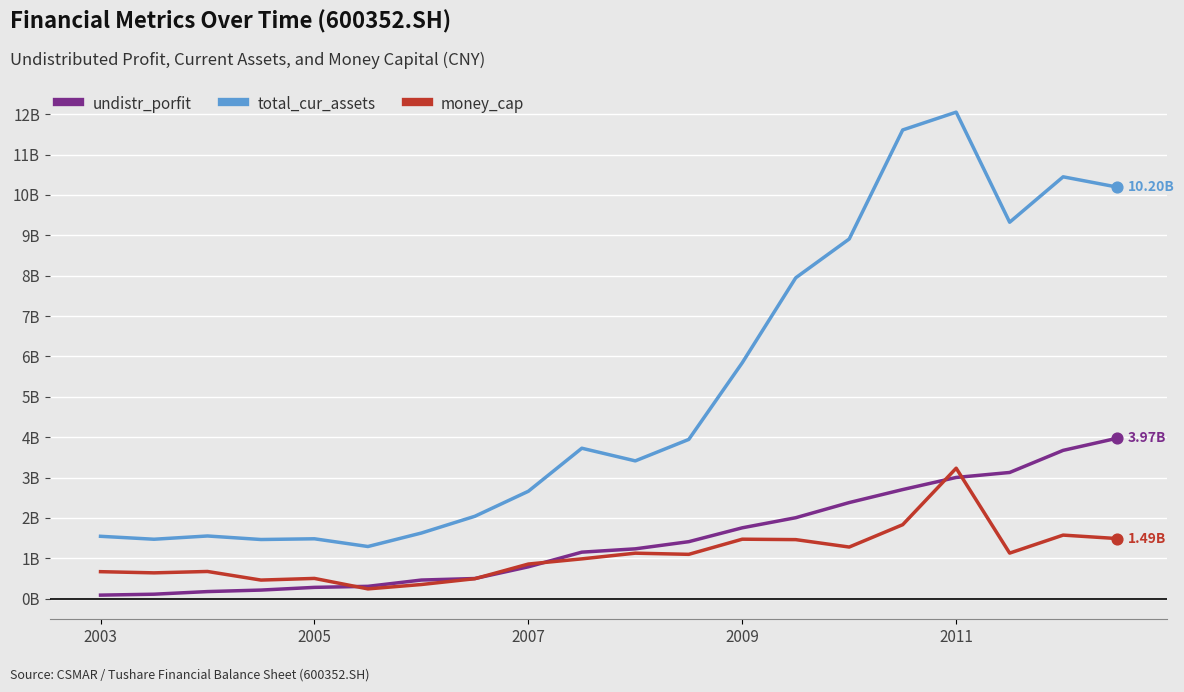

What are all the series names shown in the legend?

undistr_porfit, total_cur_assets, money_cap